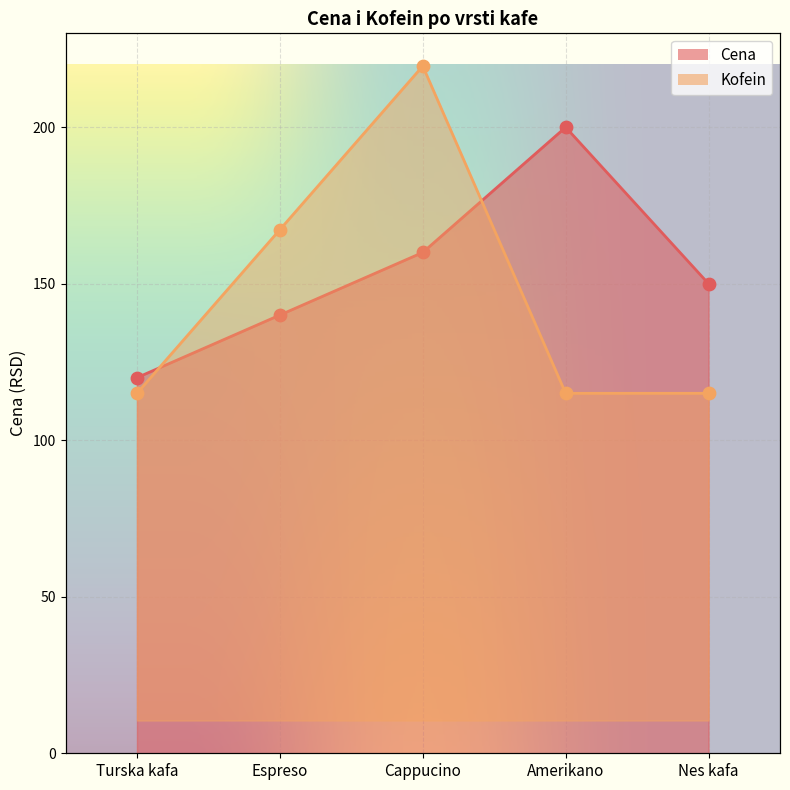

What are all the series names shown in the legend?

Cena, Kofein